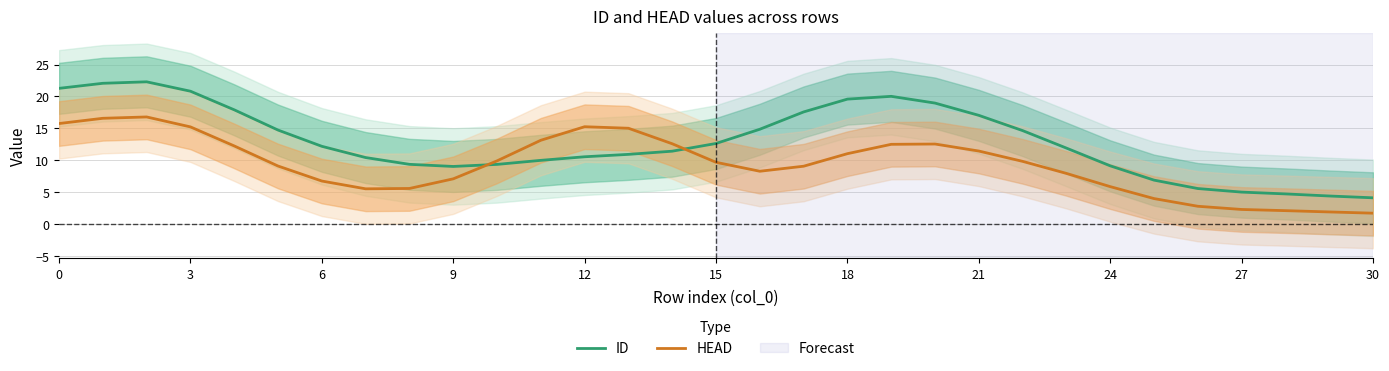

What is the maximum value for ID?

22.3